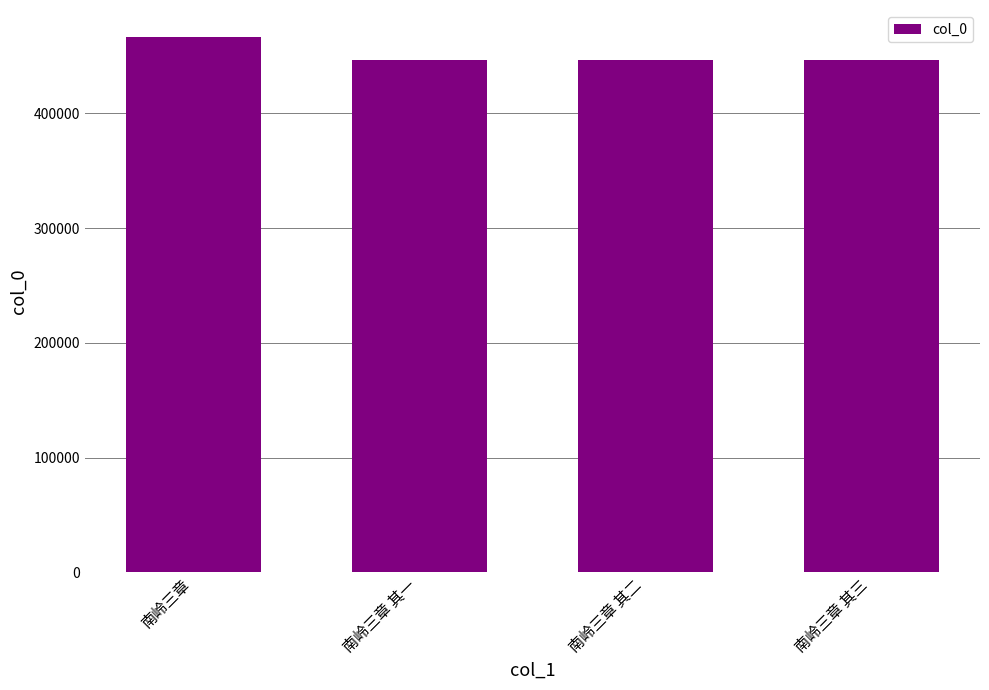

What is the label of the 3rd bar from the right?

南岭三章 其一